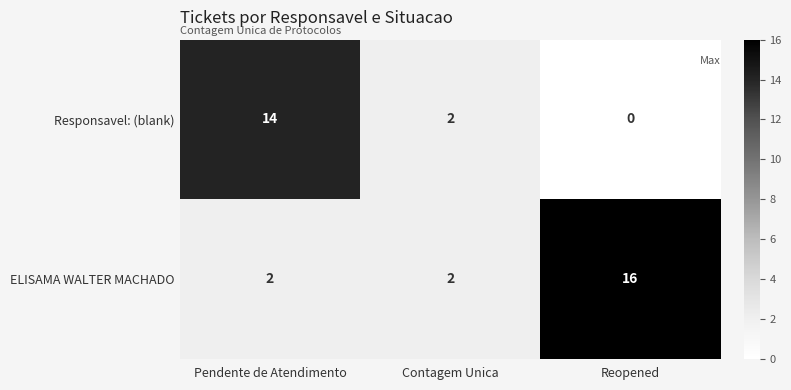

At which label does Responsavel: (blank) first exceed 2?

Pendente de Atendimento